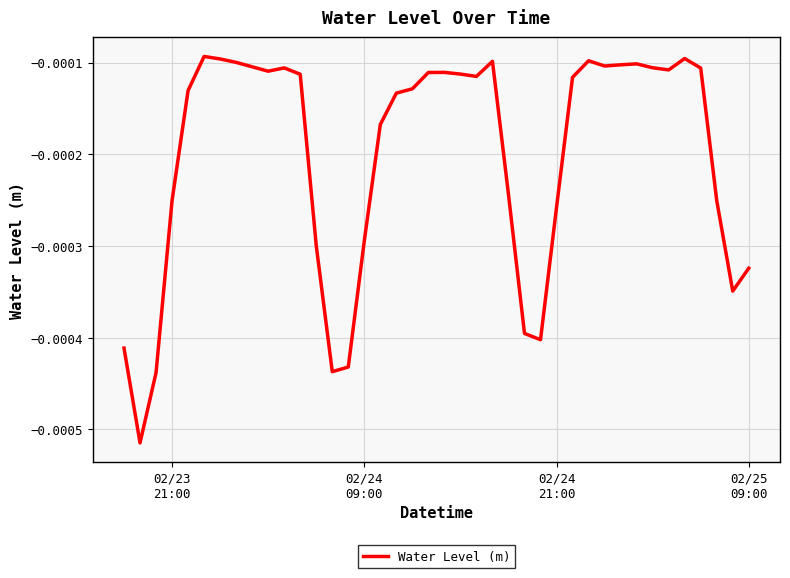

Does the chart display data point markers on the line(s)?

No